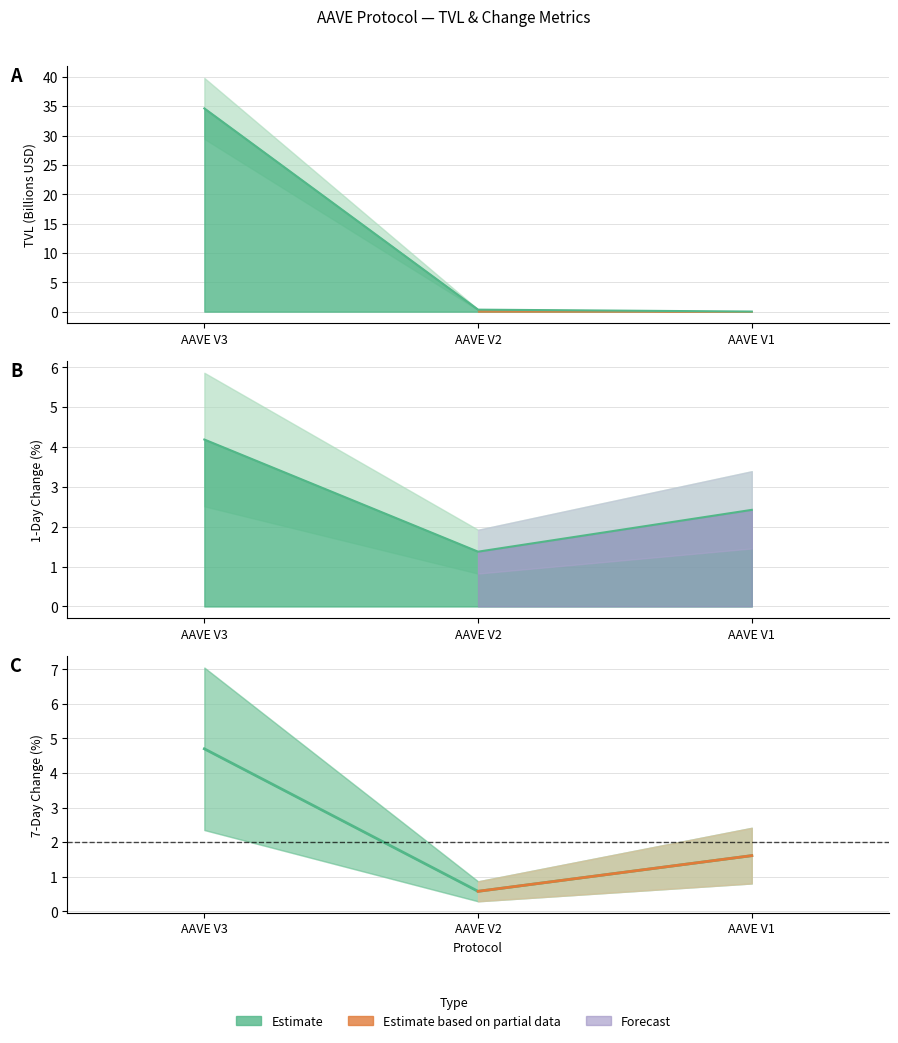

Which series changed the most between AAVE V3 and AAVE V1?

TVL